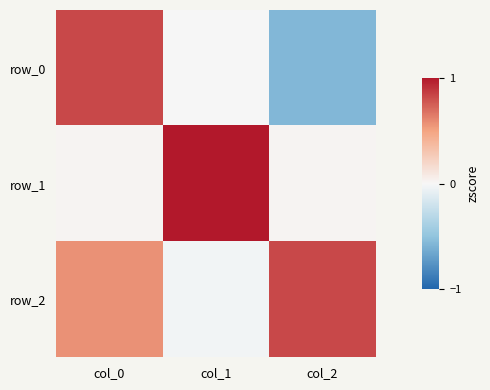

At col_2, list the series in order from smallest to largest.

row_0, row_1, row_2